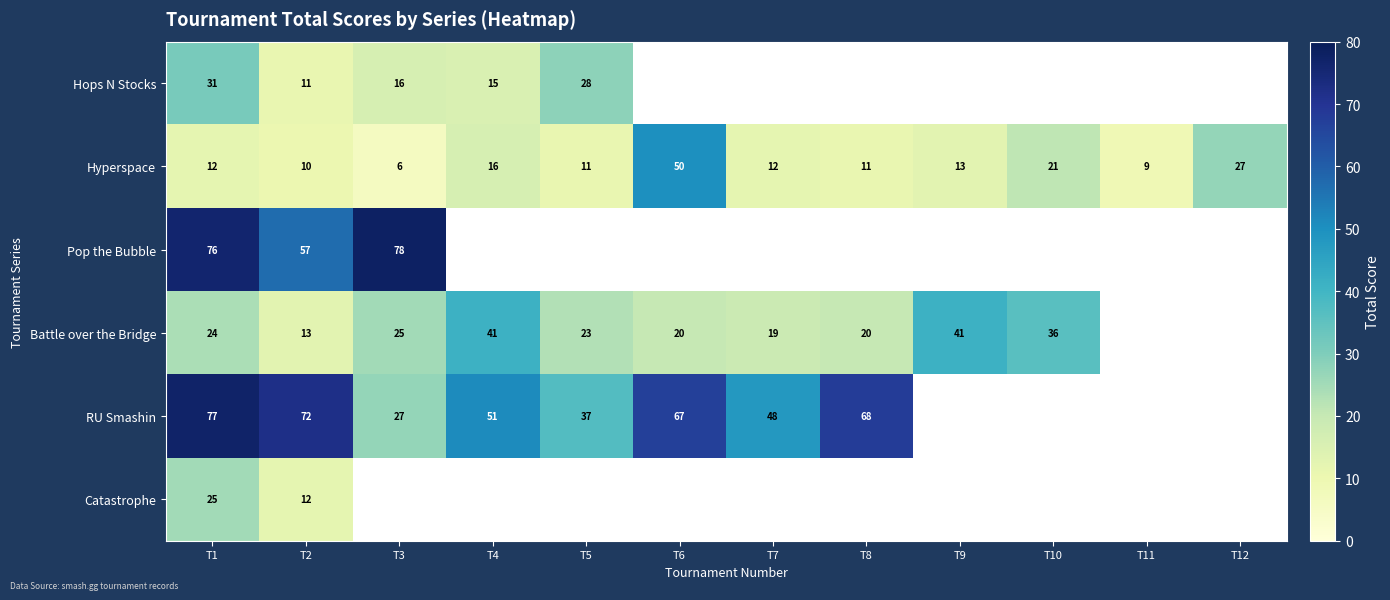

What is the maximum value shown in the chart?

78.0